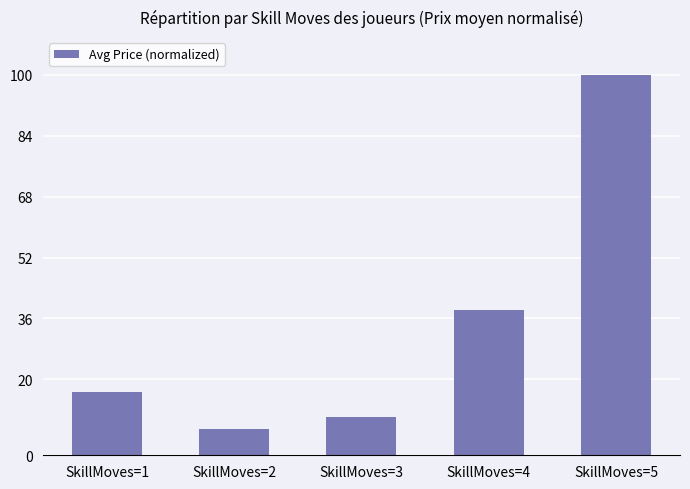

Where is the data nearest to the value 53?

SkillMoves=4